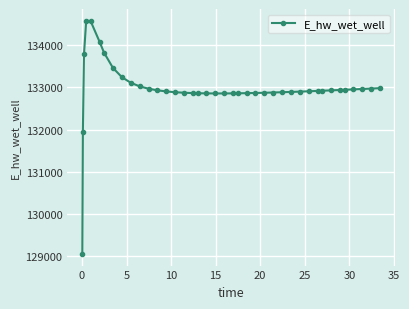

What is the value of the 25th point from the left?

132869.5